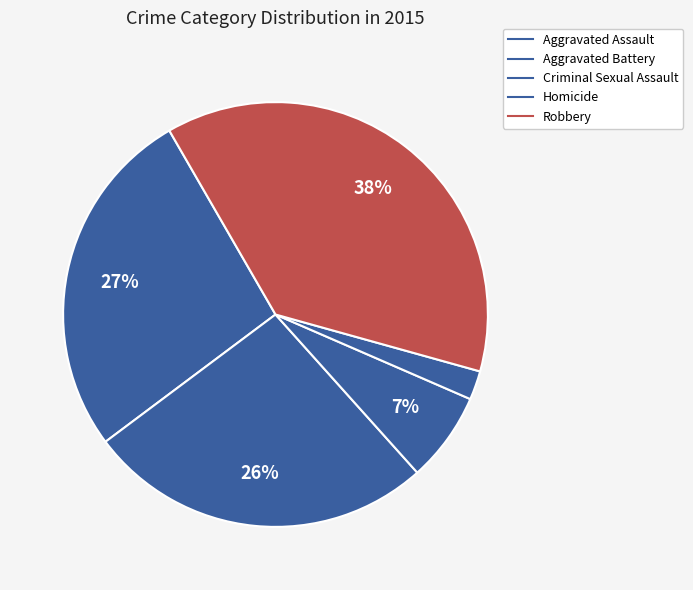

What is the smallest slice in the pie chart?

Homicide